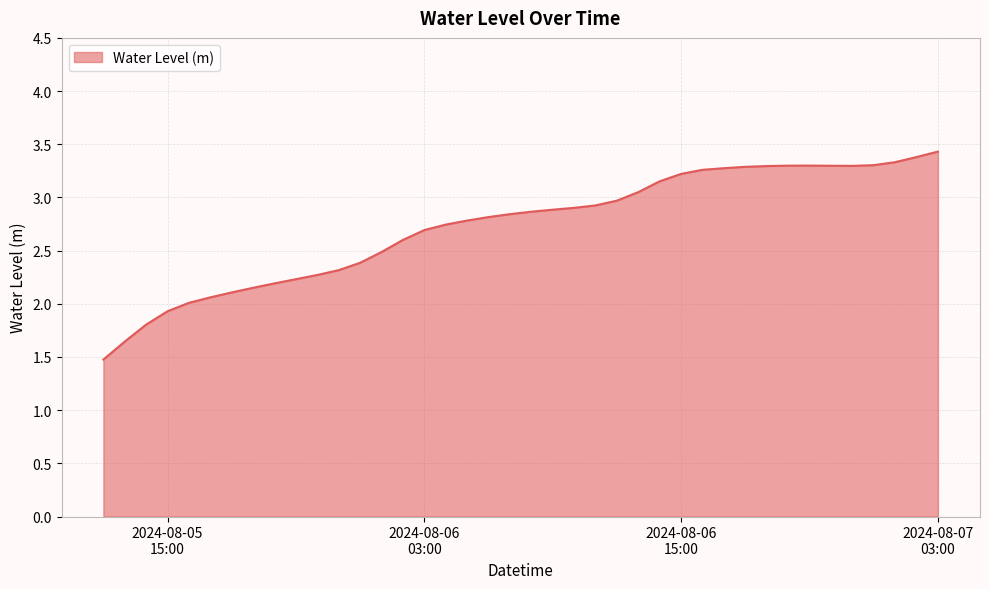

What is the smallest value displayed?

1.5